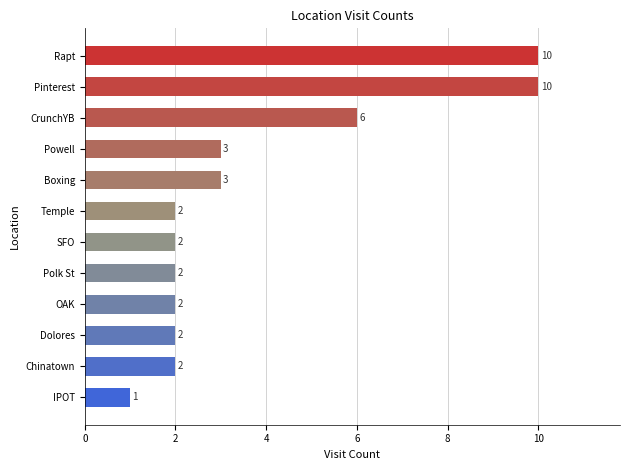

How many bars are there in total?

12